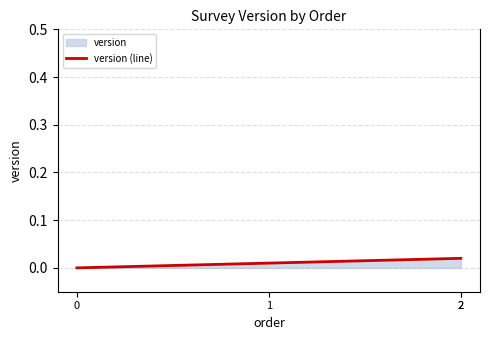

Does the chart have visible grid lines?

Yes